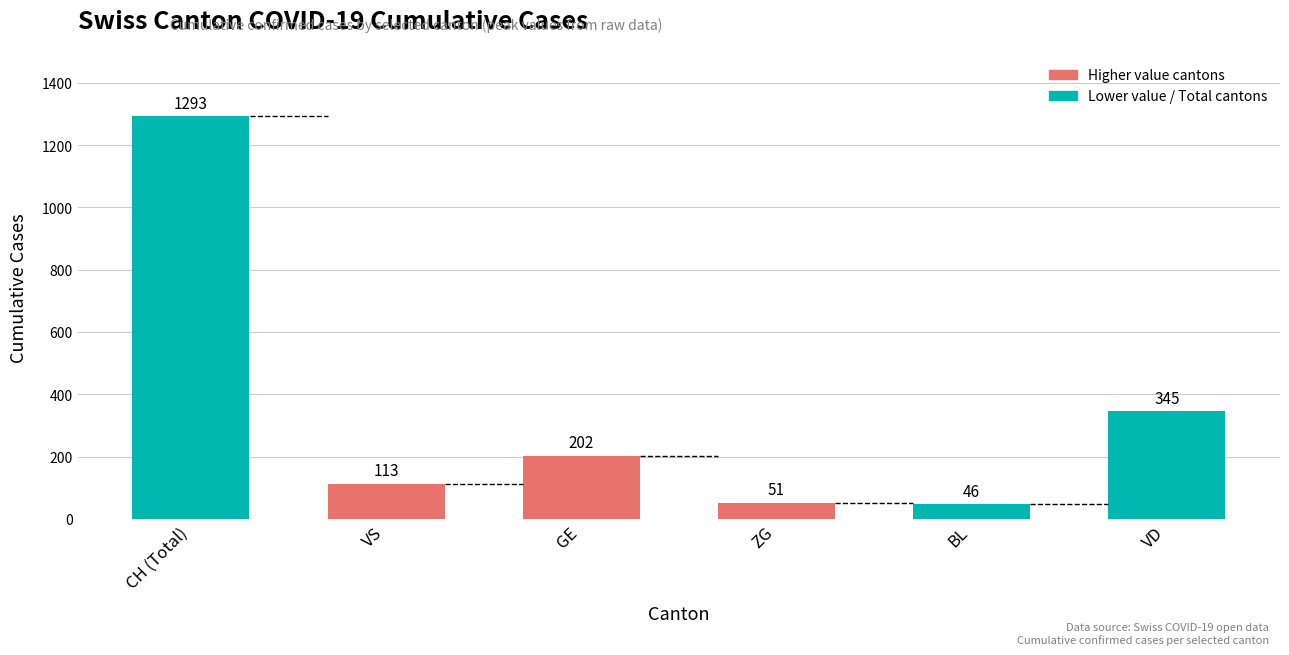

What is the maximum value shown in the chart?

1293